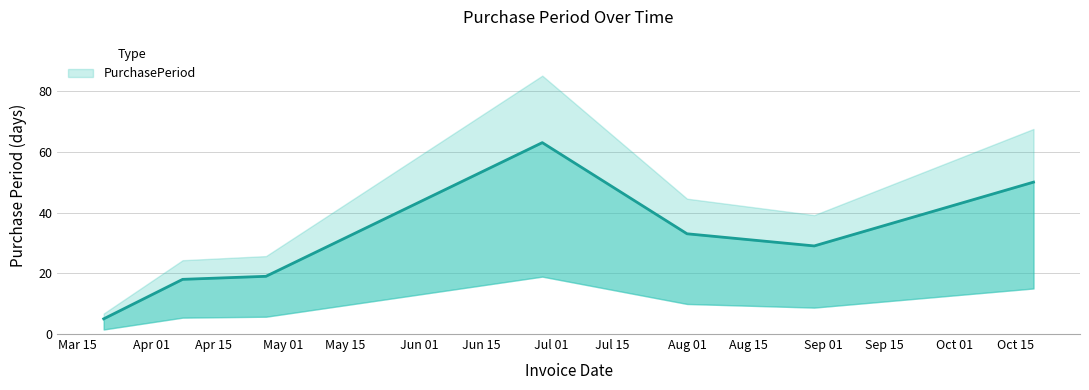

The chart shows a value of 50 at 2016-10-19. True or false?

True